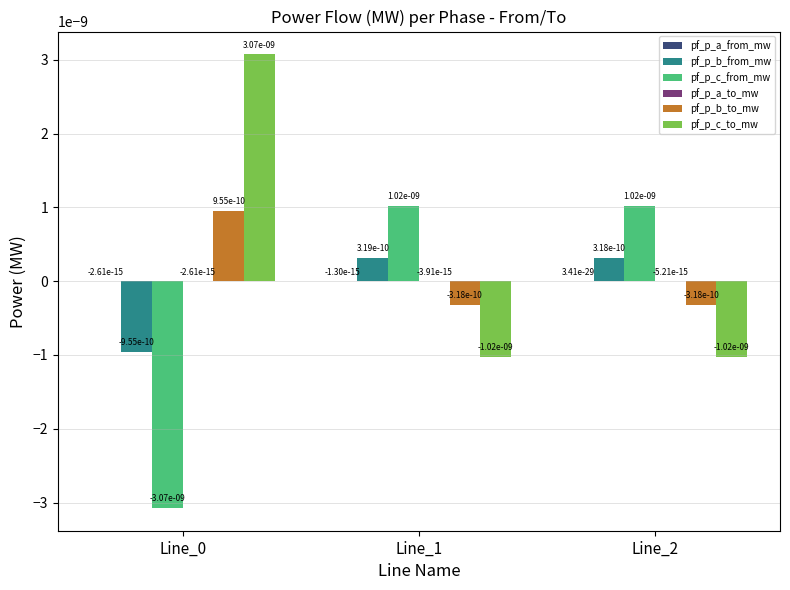

How many distinct data groups are displayed?

6